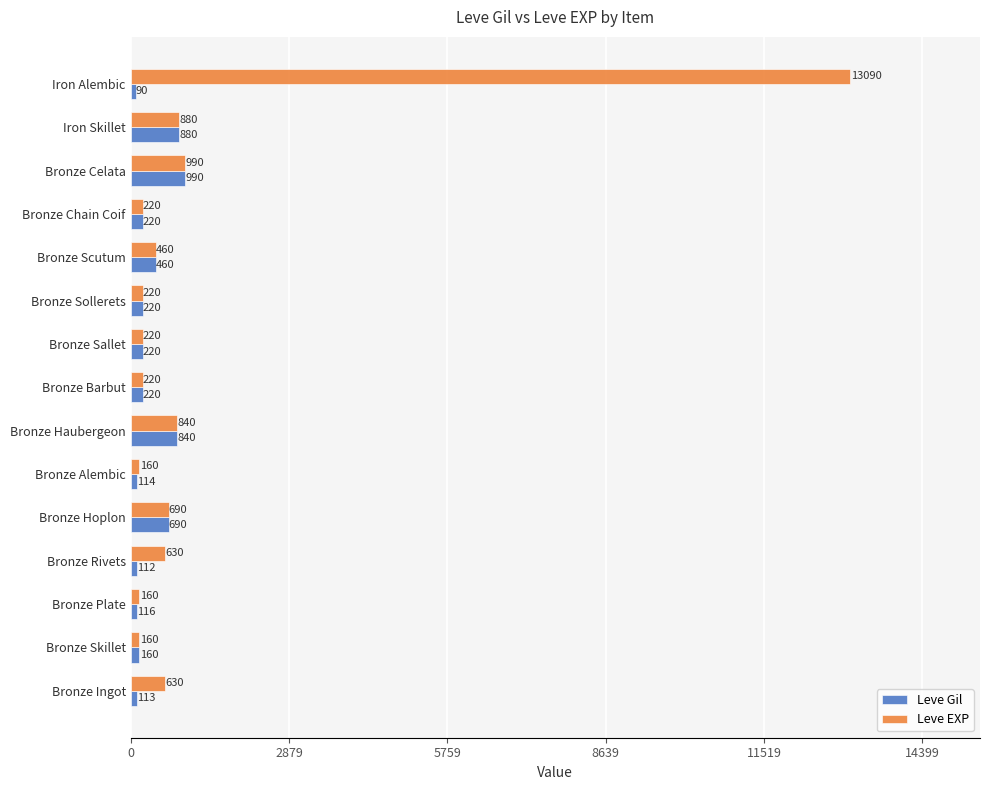

How many distinct data groups are displayed?

2